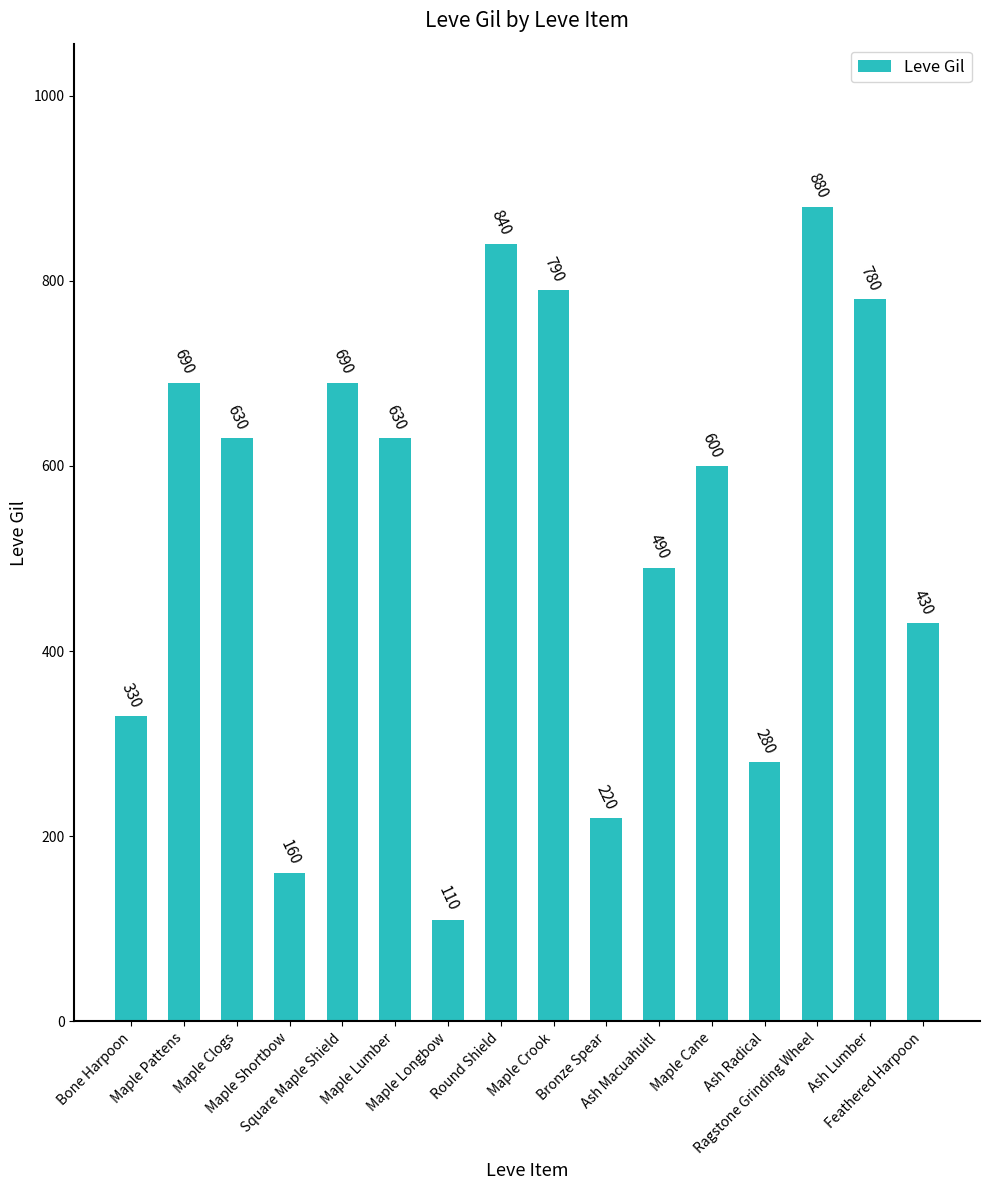

How many bars are there in total?

16